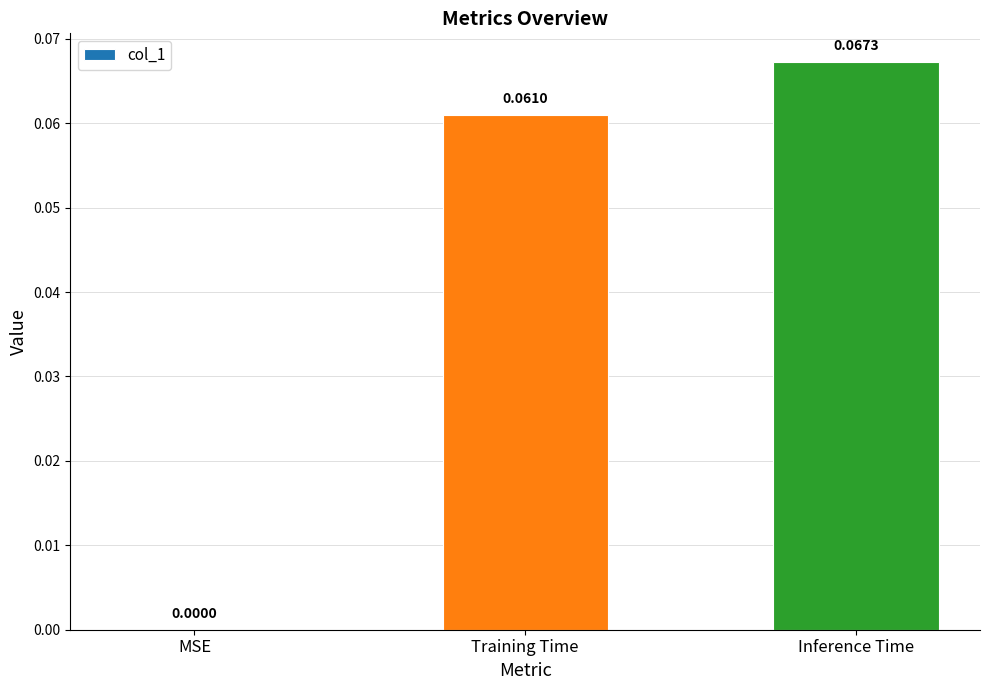

How many positive values are there?

2